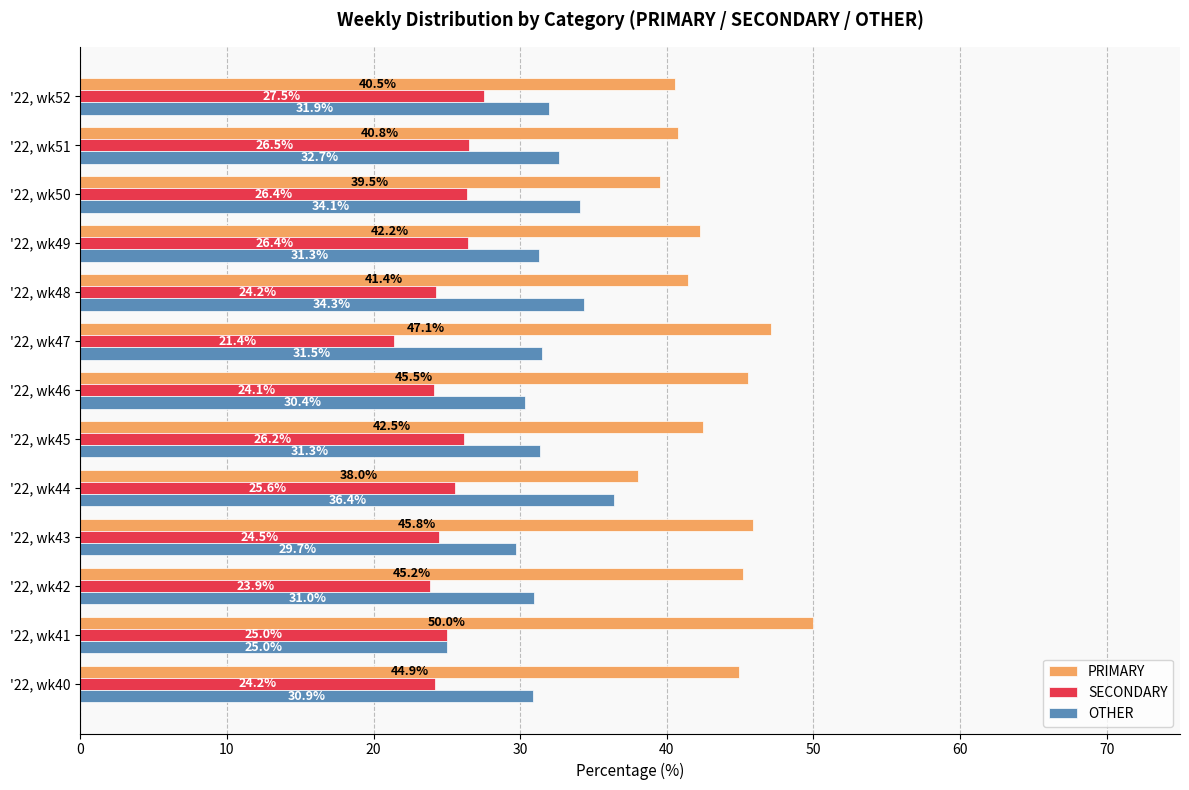

What is the approximate value of PRIMARY at '22, wk51?

40.8